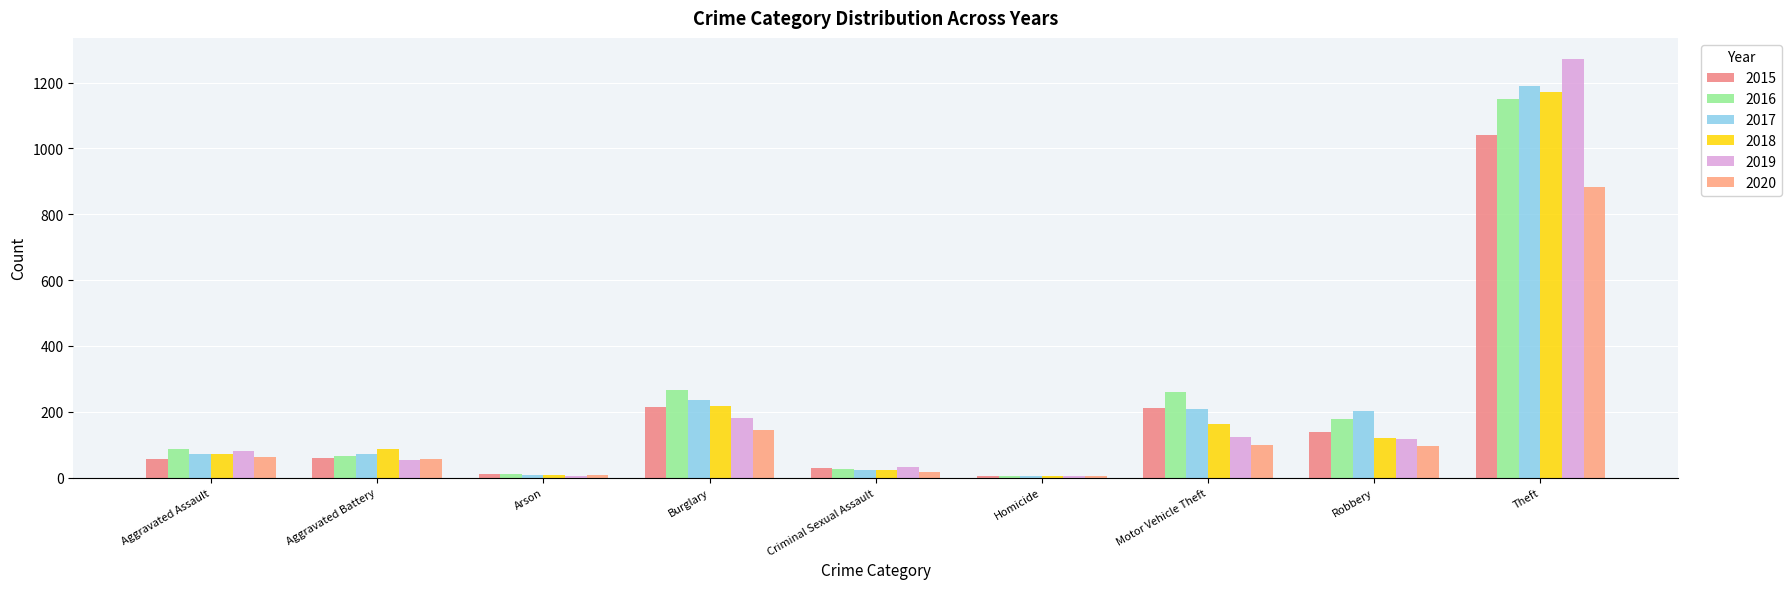

Are the bars horizontal?

No